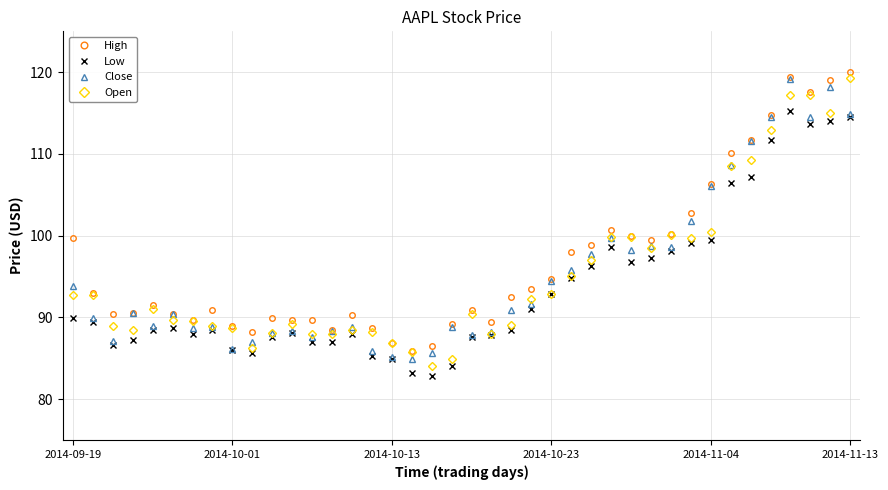

What is the lowest value of the Low series?

82.8